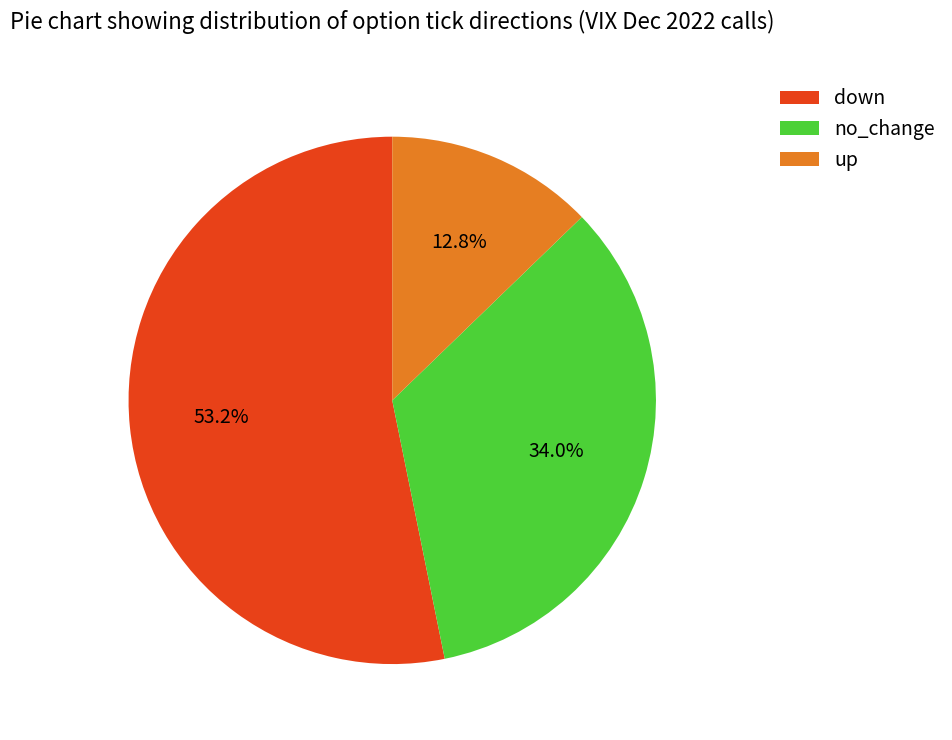

Which category has the smallest portion of the pie?

up